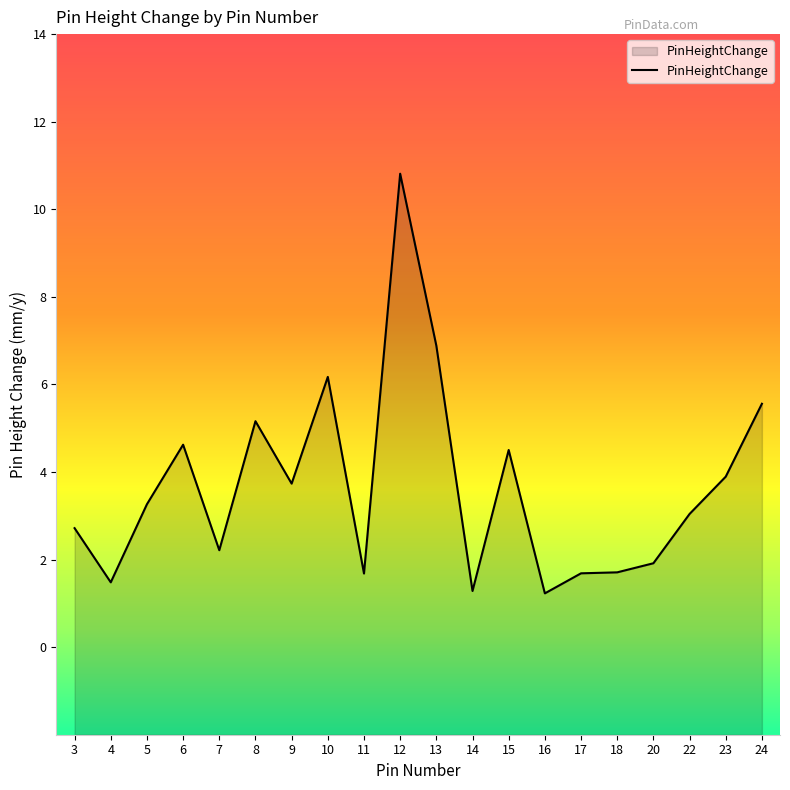

Which label corresponds to the largest value in the chart?

12